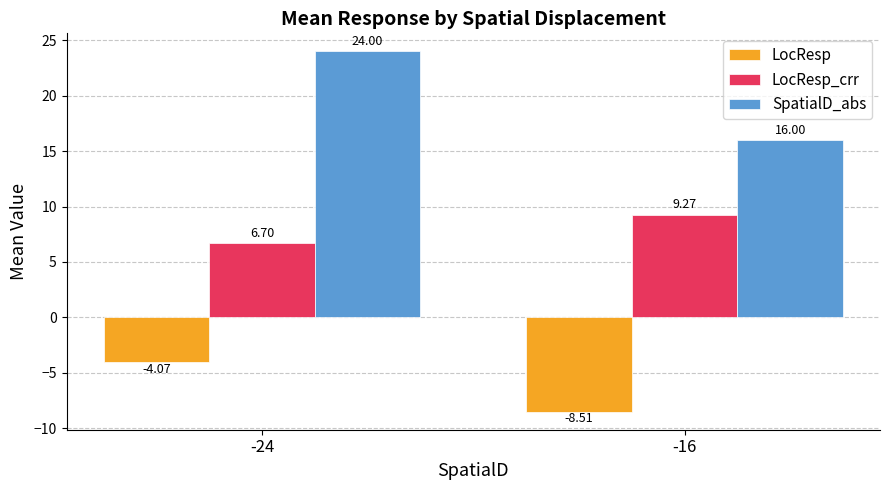

What is the lowest value of the SpatialD_abs series?

16.0